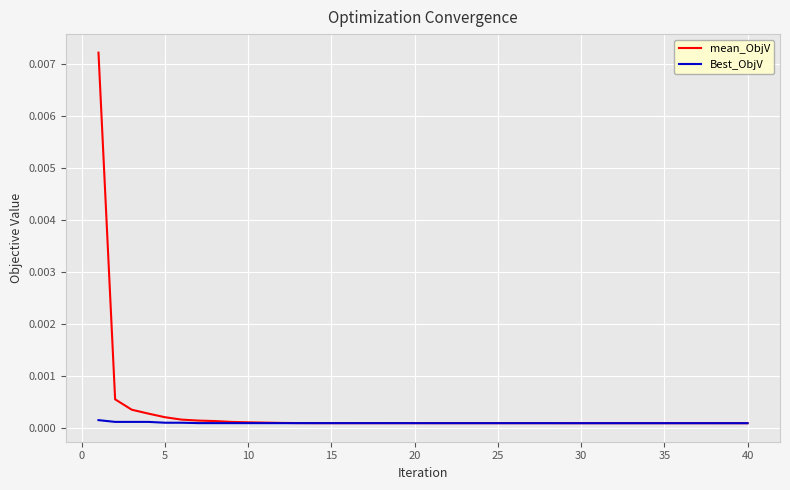

Rank the series by their maximum value, from highest to lowest.

mean_ObjV, Best_ObjV